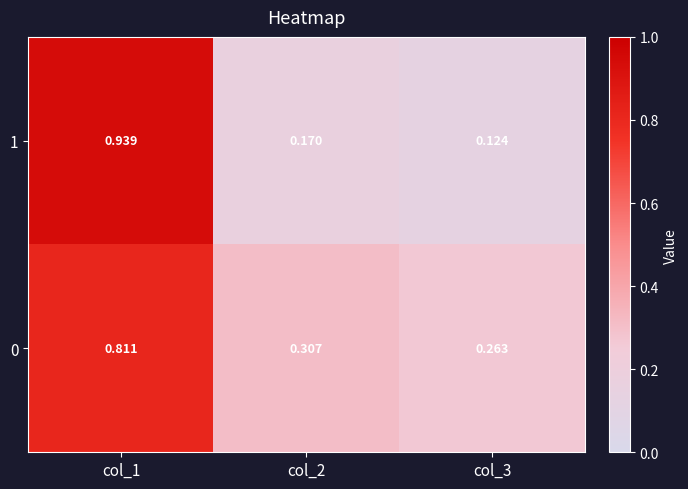

Is the value of 1 at col_1 greater than the value of 0 at col_3?

Yes